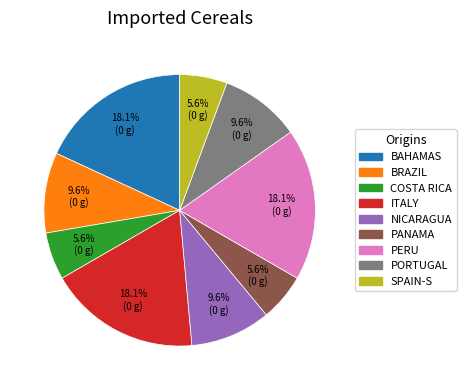

Is there any slice that represents more than half of the pie?

No